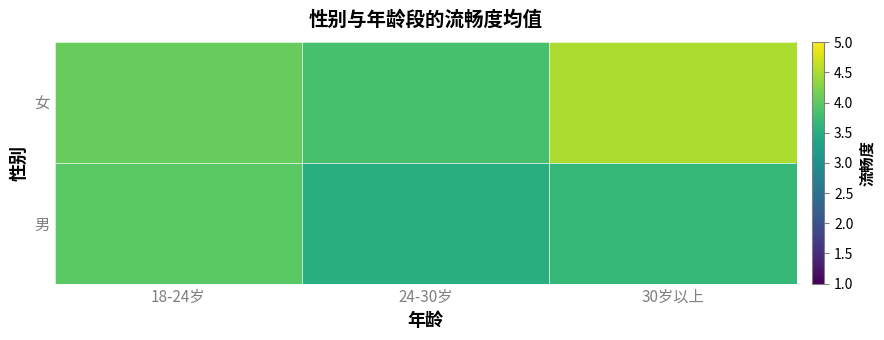

Which series has the largest range (max minus min)?

女